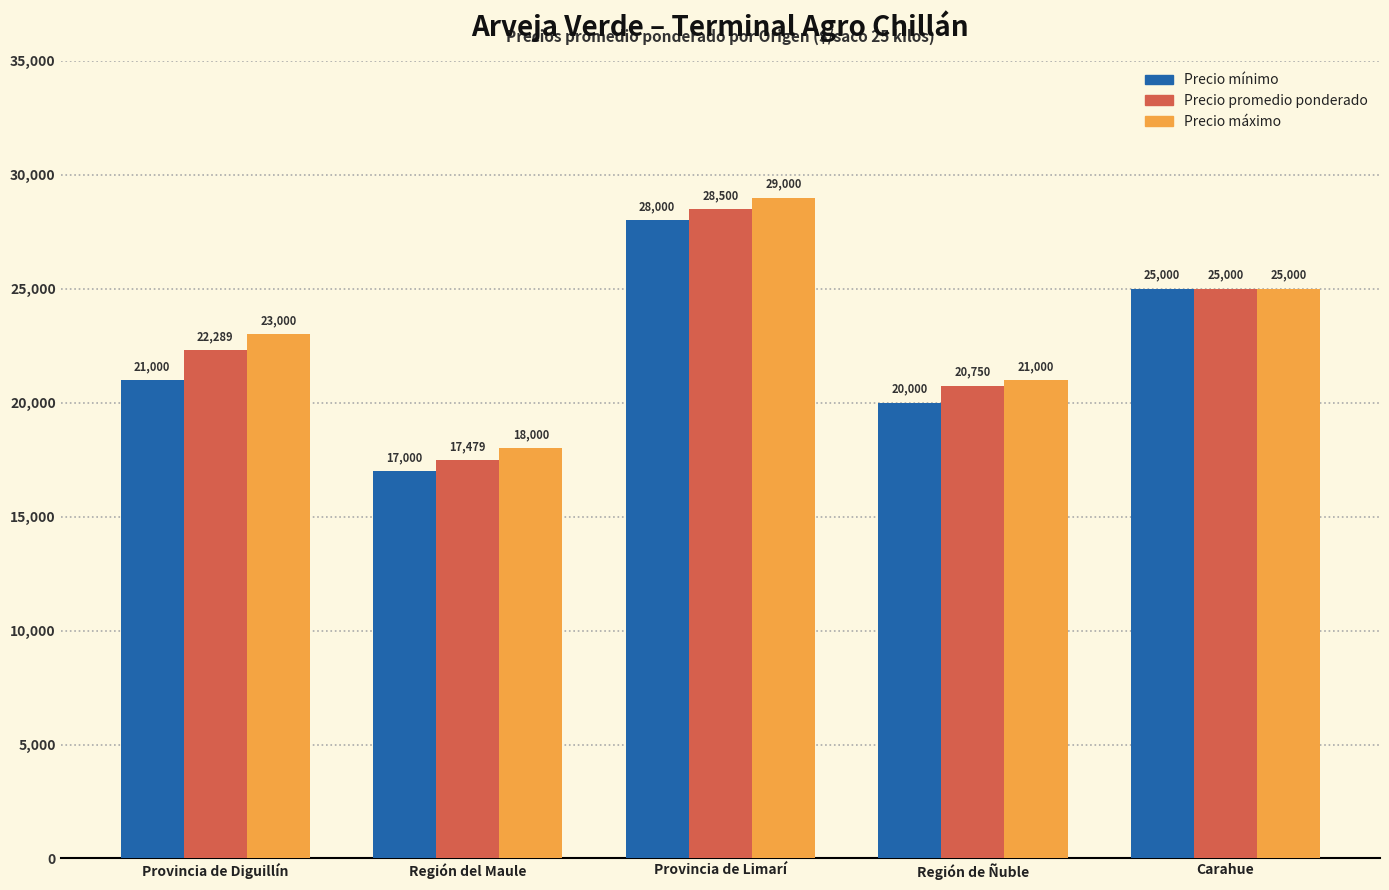

At how many categories does at least one series exceed 21625?

3